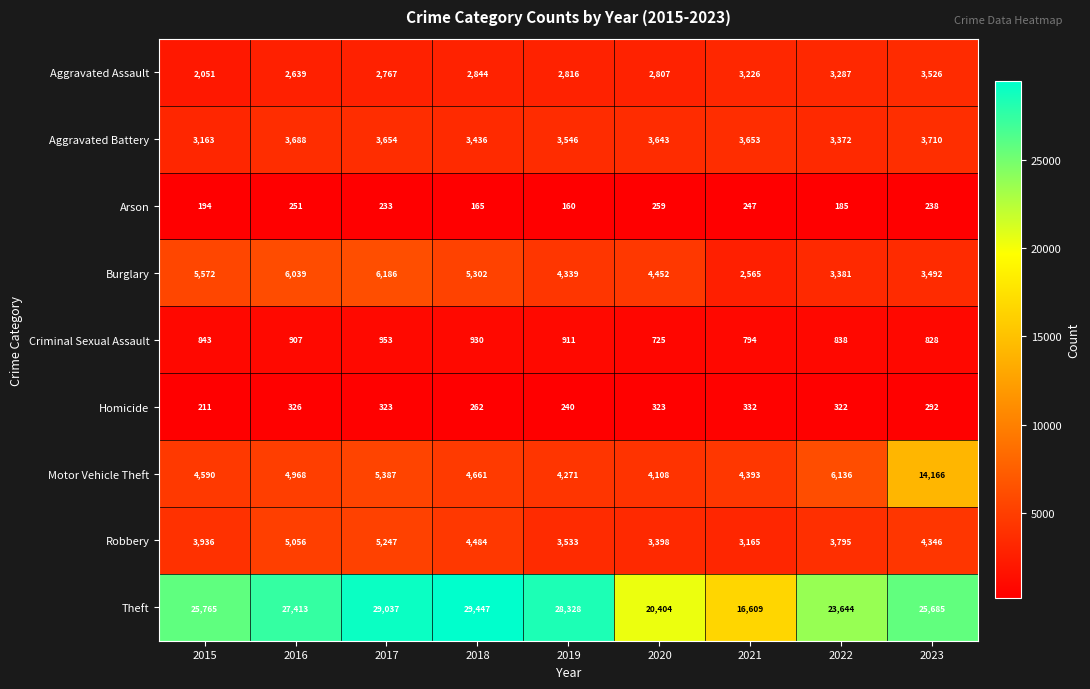

Which series has the largest total across all categories?

Theft